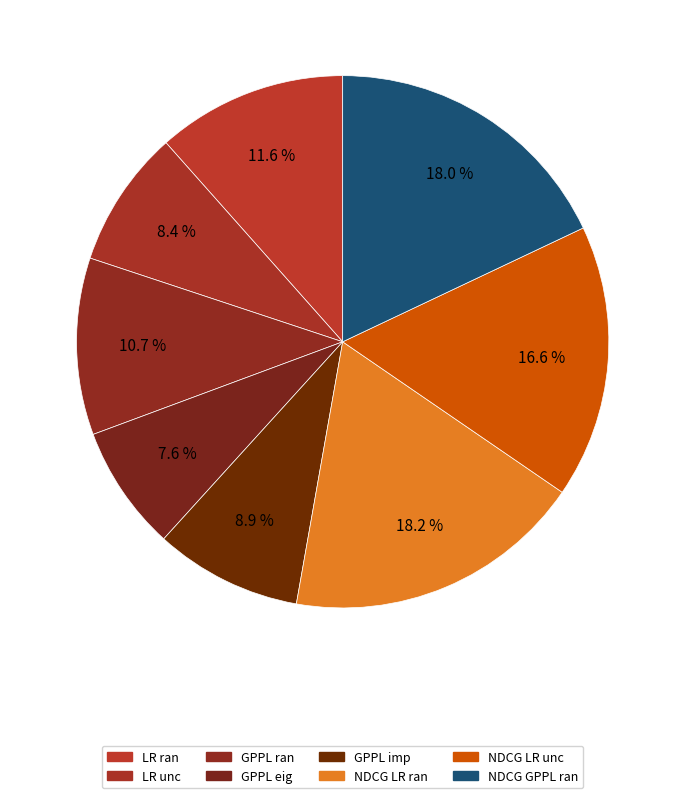

Combined, what portion of the pie is GPPL imp and NDCG GPPL ran?

26.9%